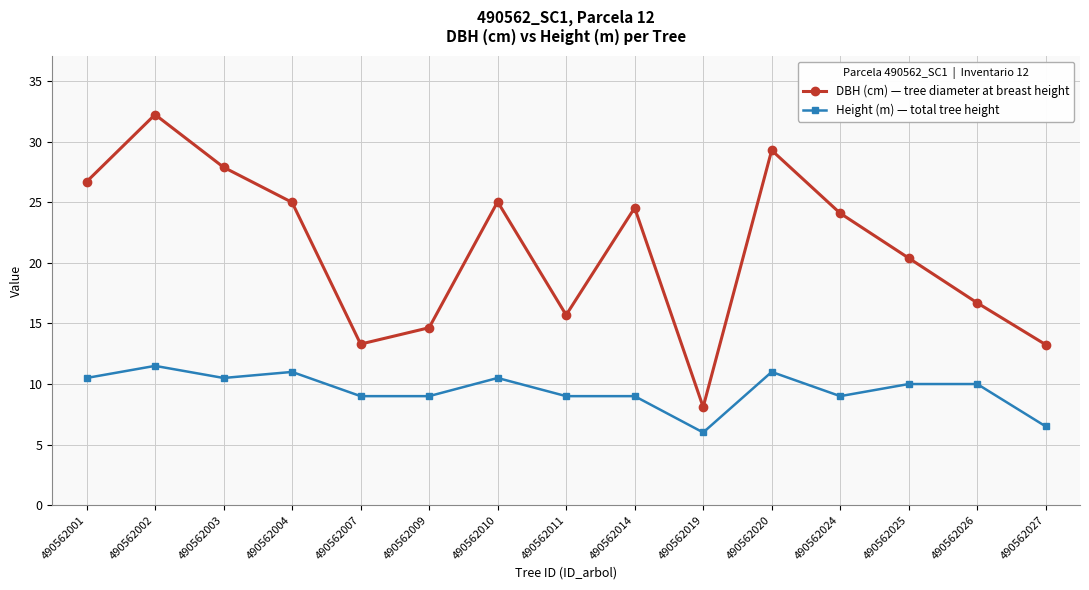

What is the minimum value for DBH (cm) — tree diameter at breast height?

8.1